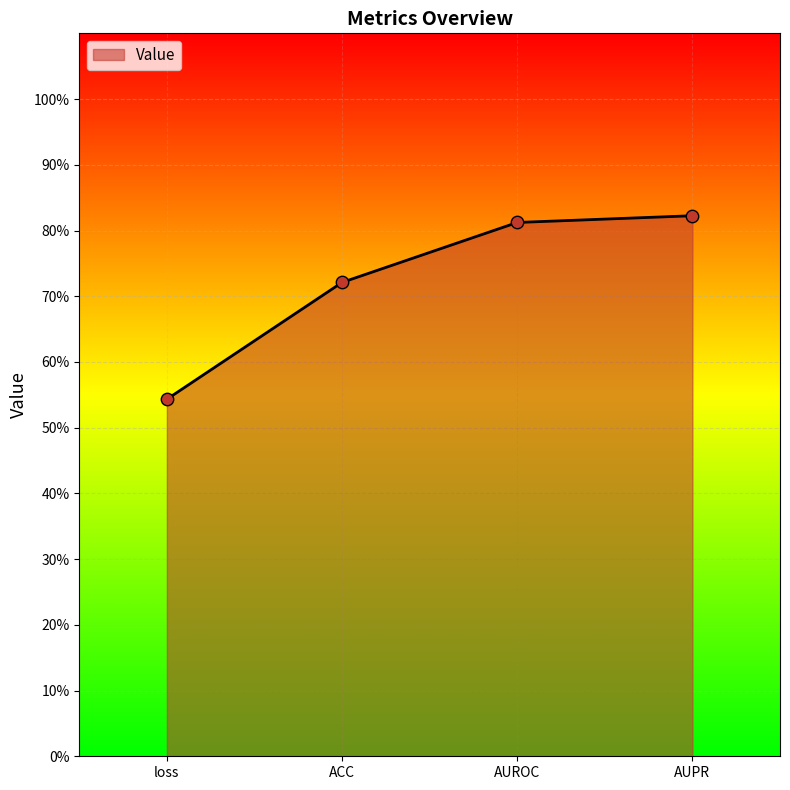

Between ACC and AUPR, which is larger?

AUPR